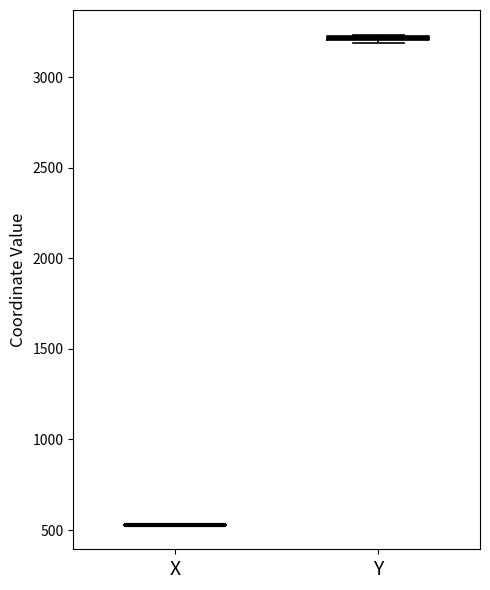

Where is the lower edge of the box for Y on the y-axis? The values are not printed on the chart, so give them approximately, as read against the axis.

3200